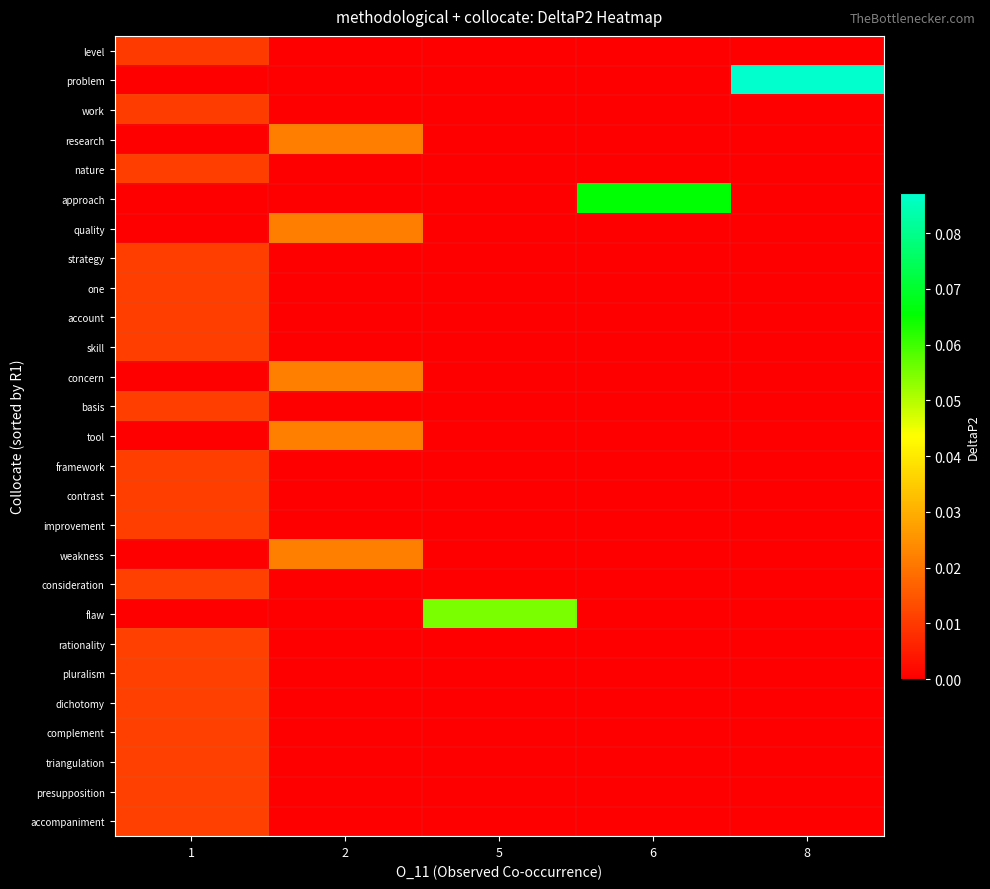

At how many categories does at least one series exceed 0?

5